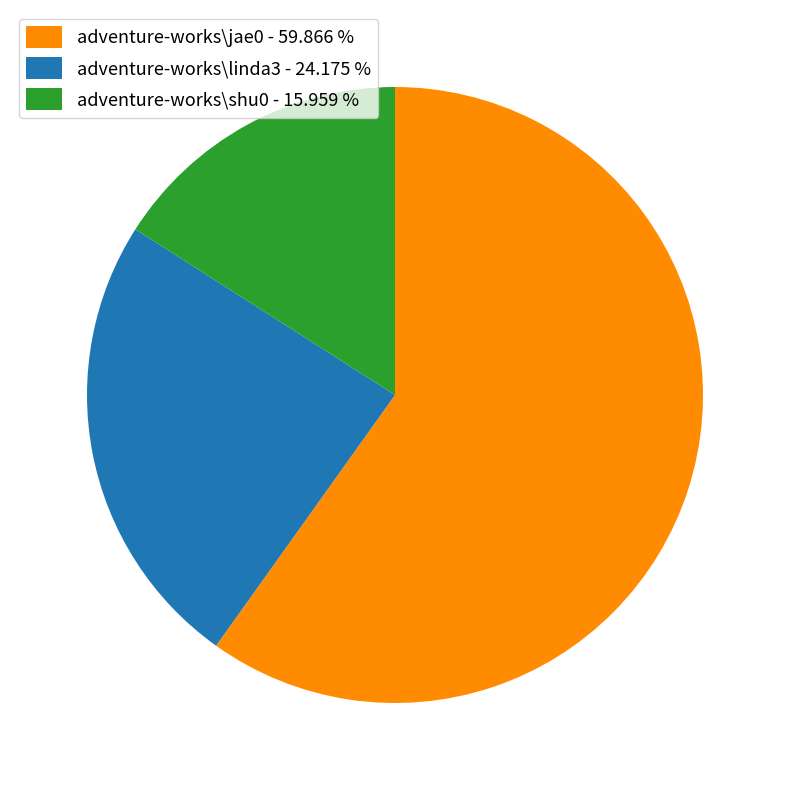

Count the number of slices in the pie.

3